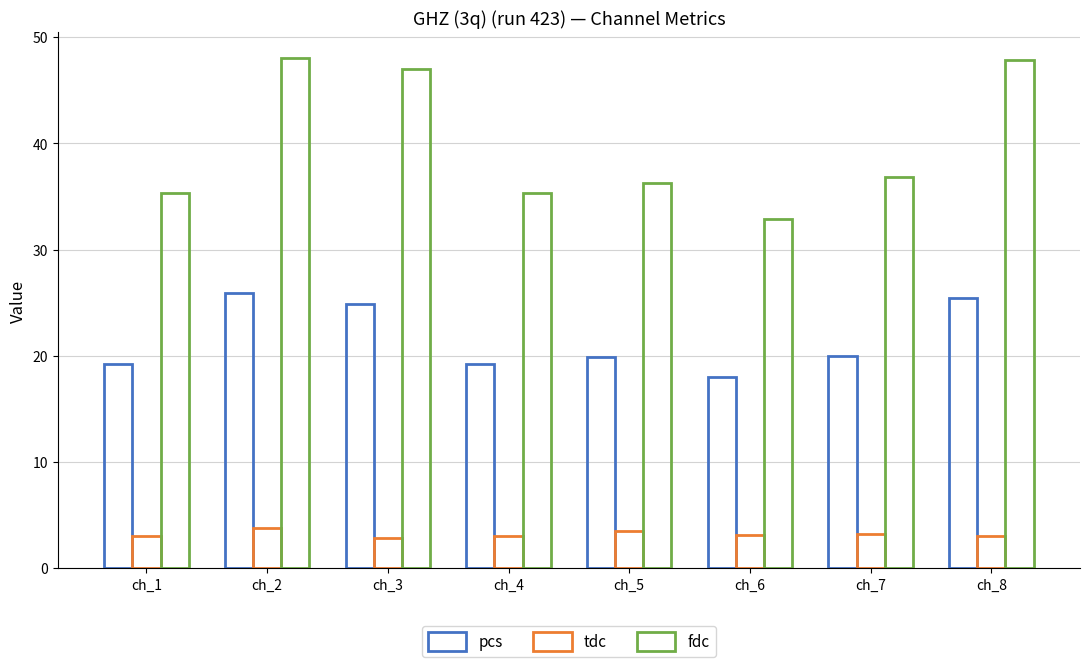

What is the average value of the fdc series?

39.9